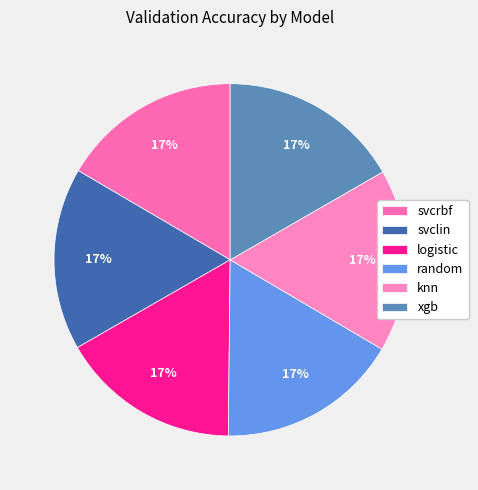

How many segments does this pie chart have?

6